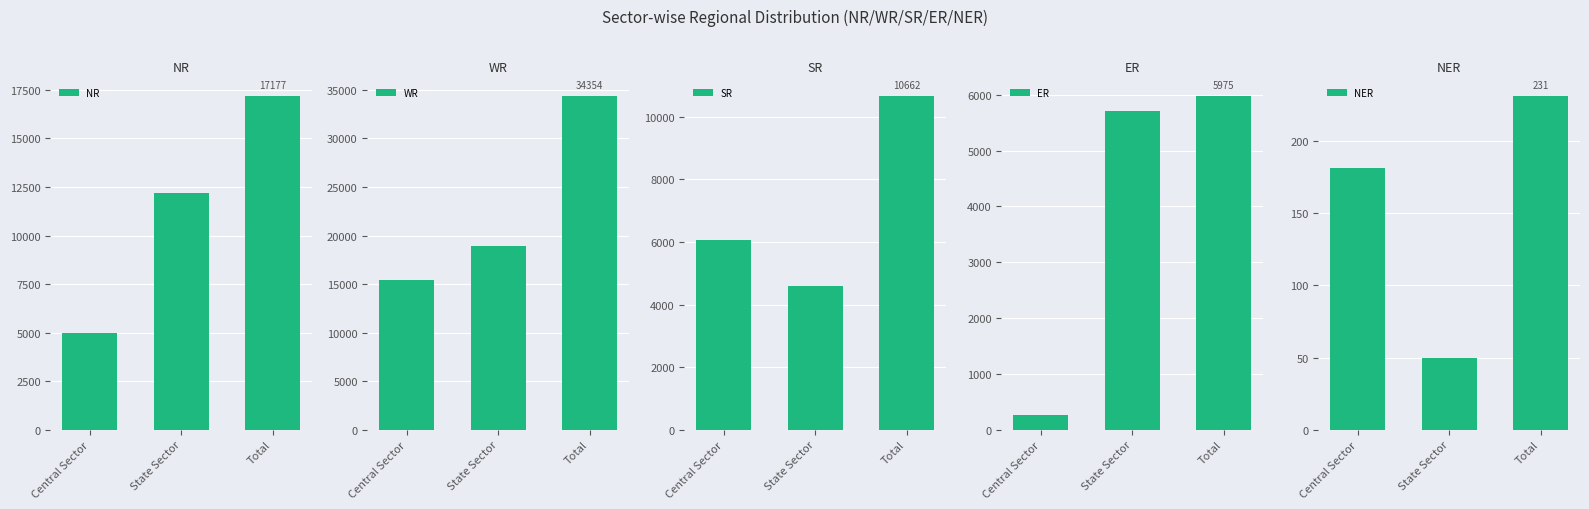

What is the average value of the NR series?

11451